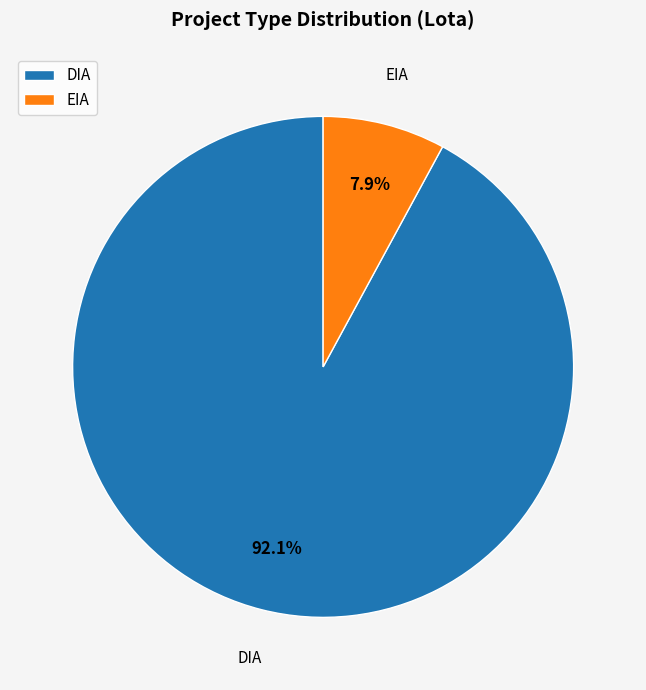

How much of the chart is everything except DIA?

7.9%